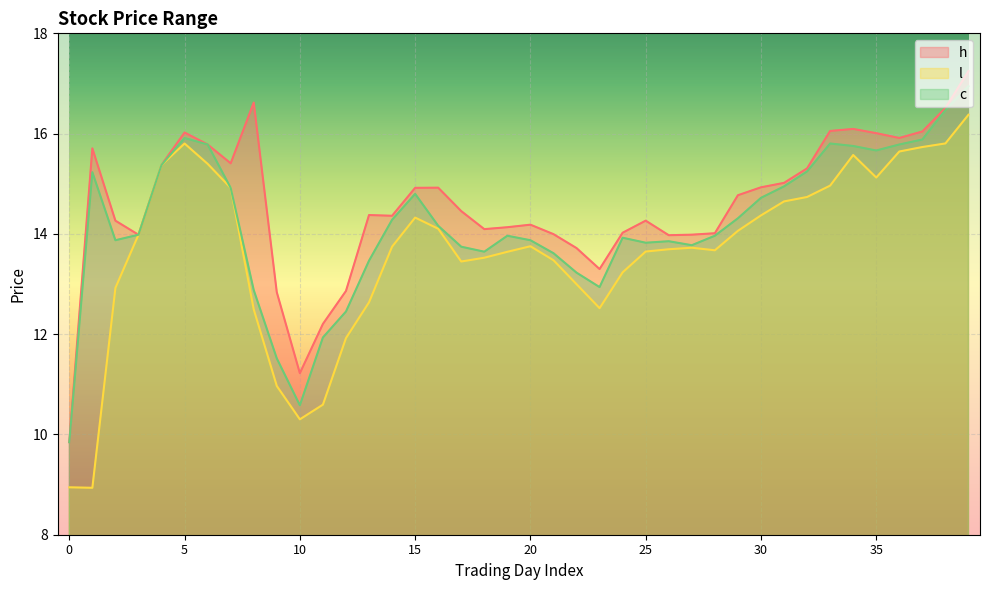

Which category has the highest value in the l series?

39